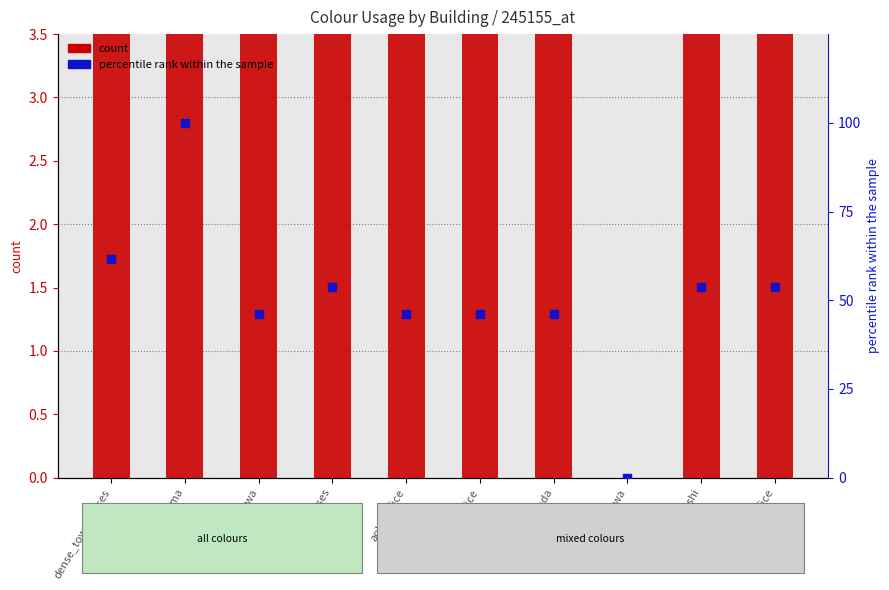

What is the total value across all series at hayashi?

7